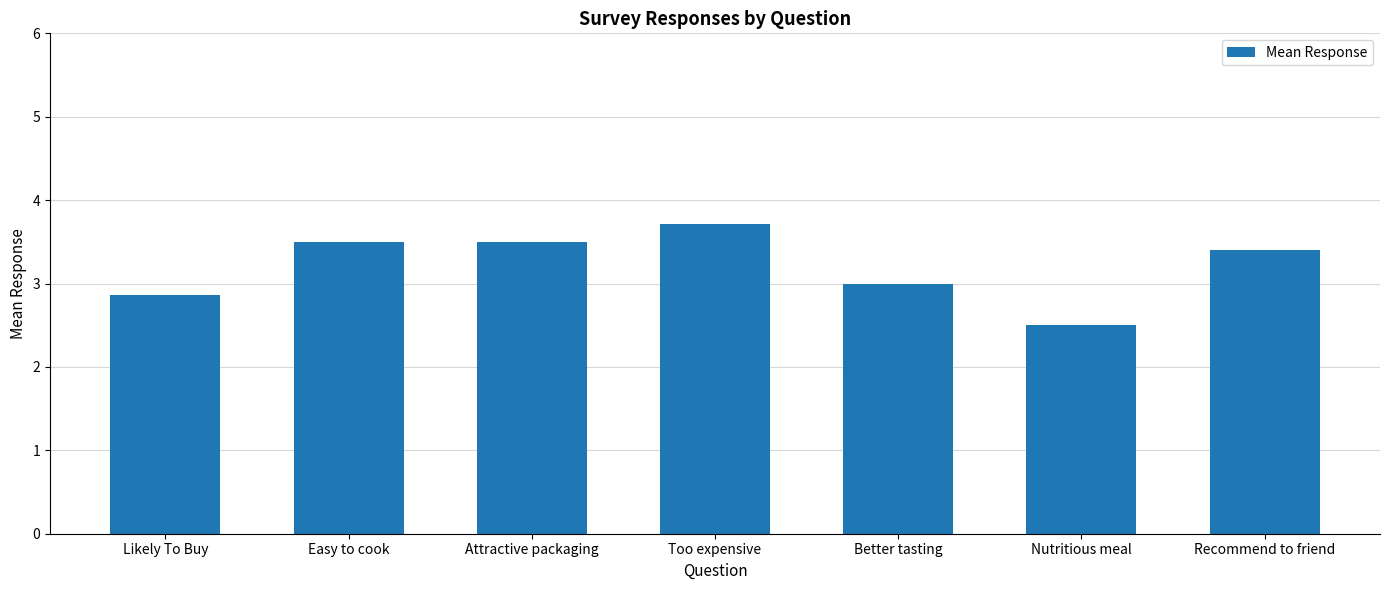

Is it true that the value at Too expensive is 3.7?

True